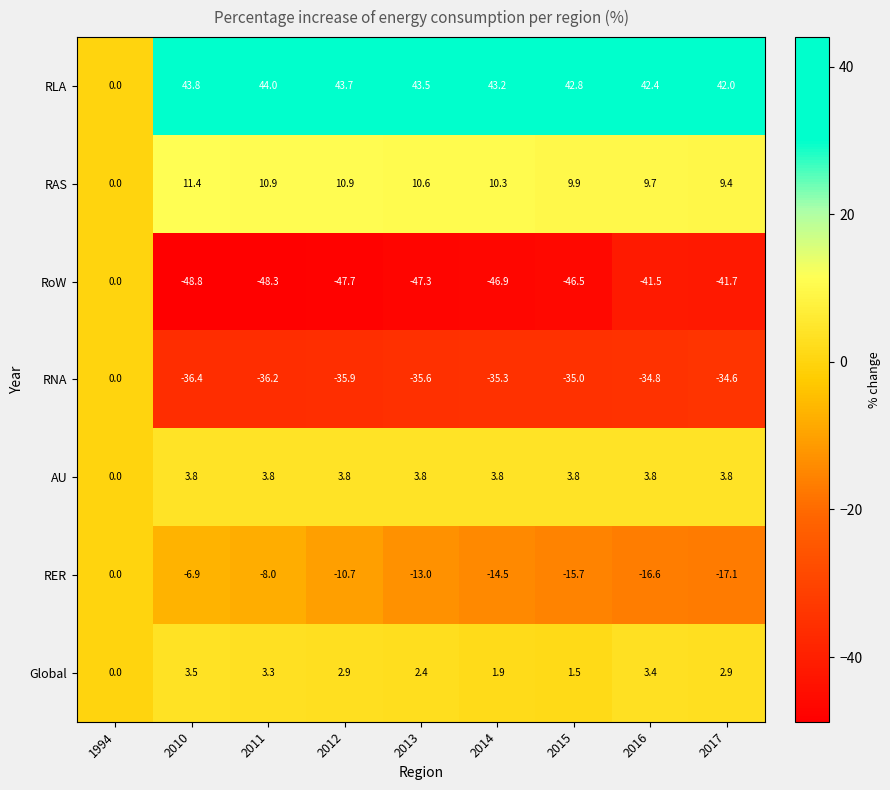

How many data points does each series have?

9